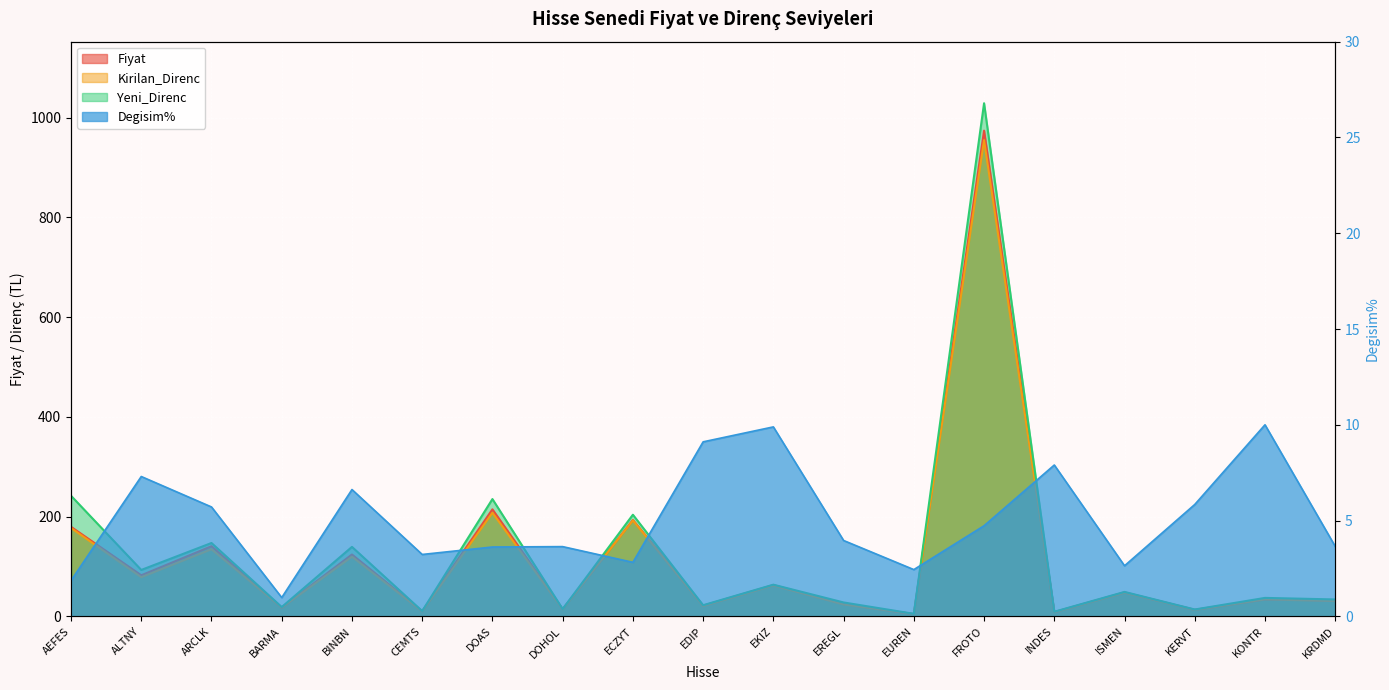

Reading left to right, what are all the values shown in this chart?

Fiyat: 179.5	82.3	140.6	17.6	124.0	10.2	214.6	14.5	193.2	21.4	62.8	24.7	4.6	974.0	8.6	48.1	13.2	34.1	31.8
Kirilan_Direnc: 177.2	78.5	134.5	17.5	119.6	9.9	207.7	14.1	192.4	20.6	61.9	23.8	4.6	955.0	8.2	47.4	12.8	33.8	30.7
Yeni_Direnc: 241.8	93.0	147.1	18.7	139.3	10.6	235.2	14.7	203.8	22.3	63.5	27.9	5.1	1029.0	9.3	49.0	13.8	37.0	33.9
Degisim%: 1.9	7.3	5.7	1.0	6.6	3.2	3.6	3.6	2.8	9.1	9.9	4.0	2.4	4.7	7.9	2.6	5.8	10.0	3.6